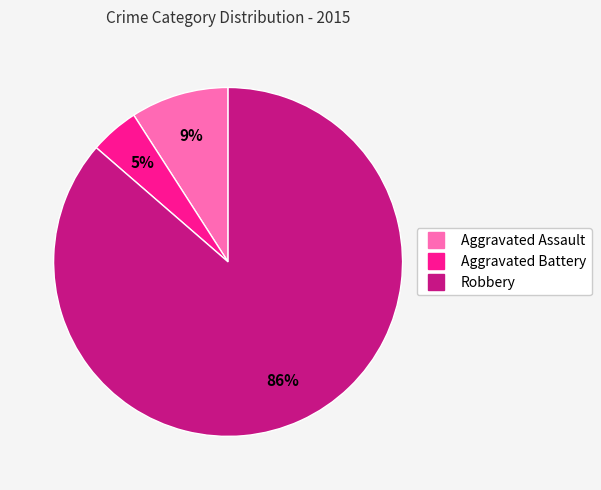

To the nearest percent, what portion does Robbery represent?

86%